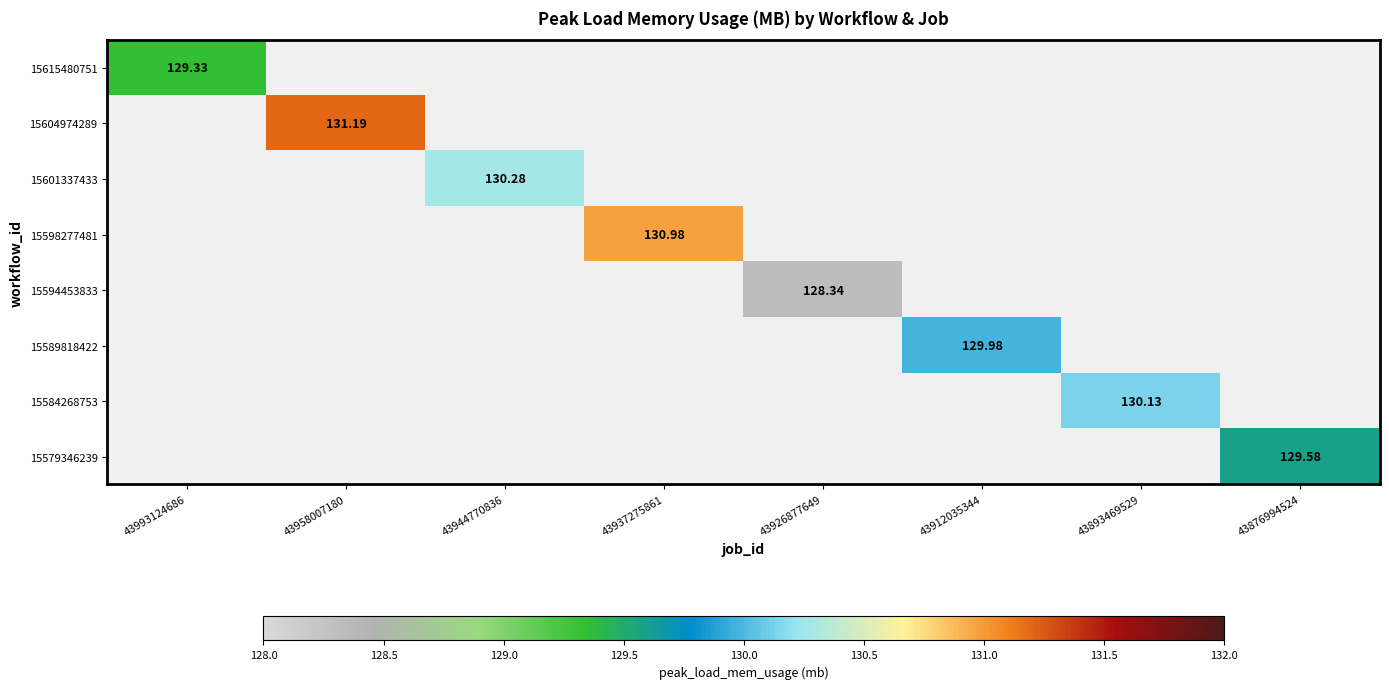

Which has a higher value, 43993124686 or 43893469529?

43893469529